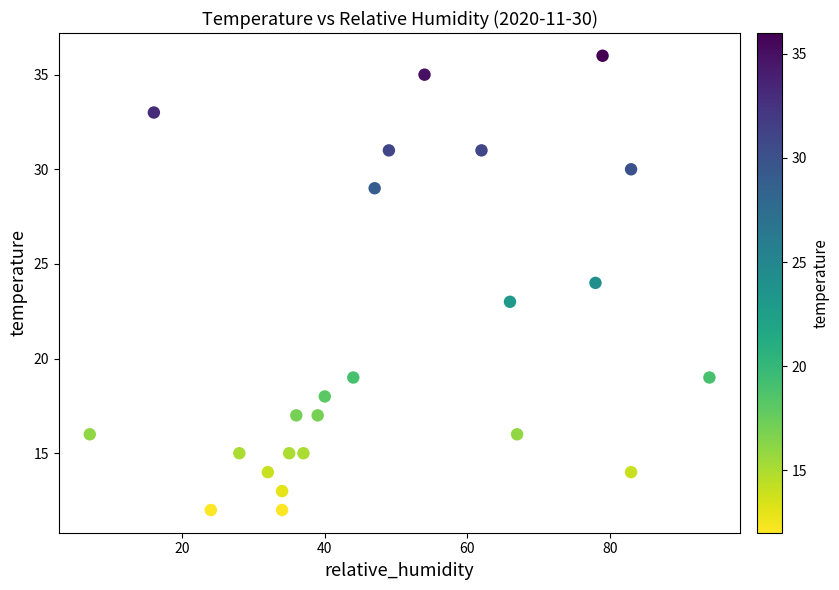

What is the range of X values (max minus min)?

87